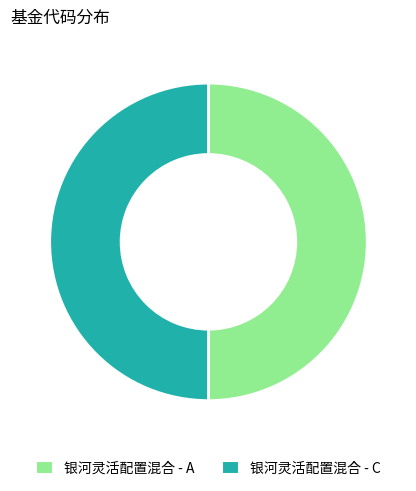

Count the number of slices in the pie.

2